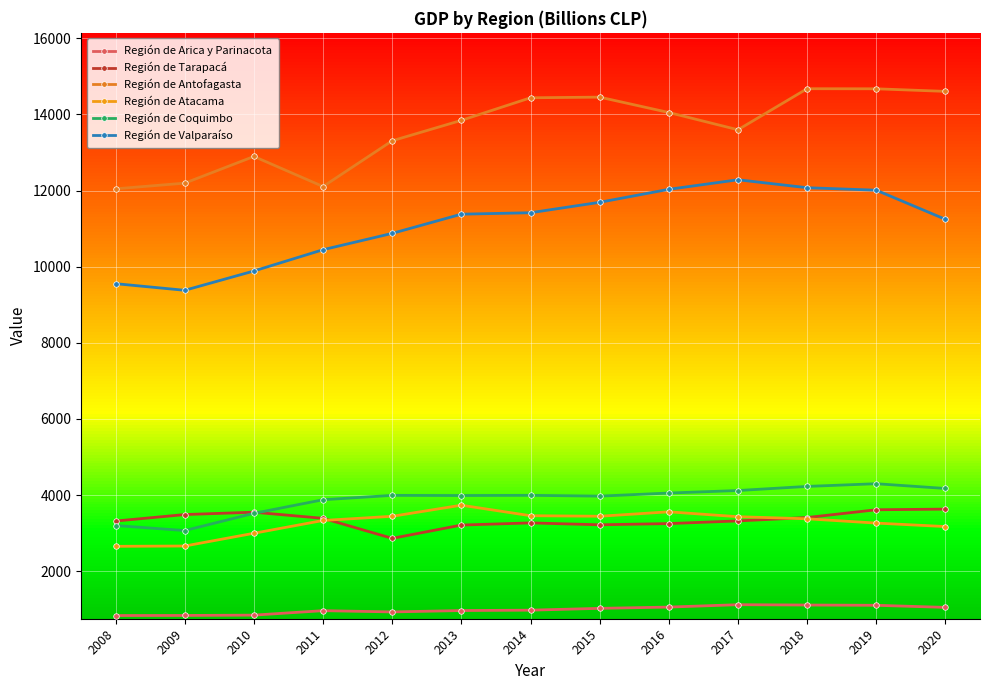

True or false: Región de Atacama and Región de Valparaíso cross at least once.

False